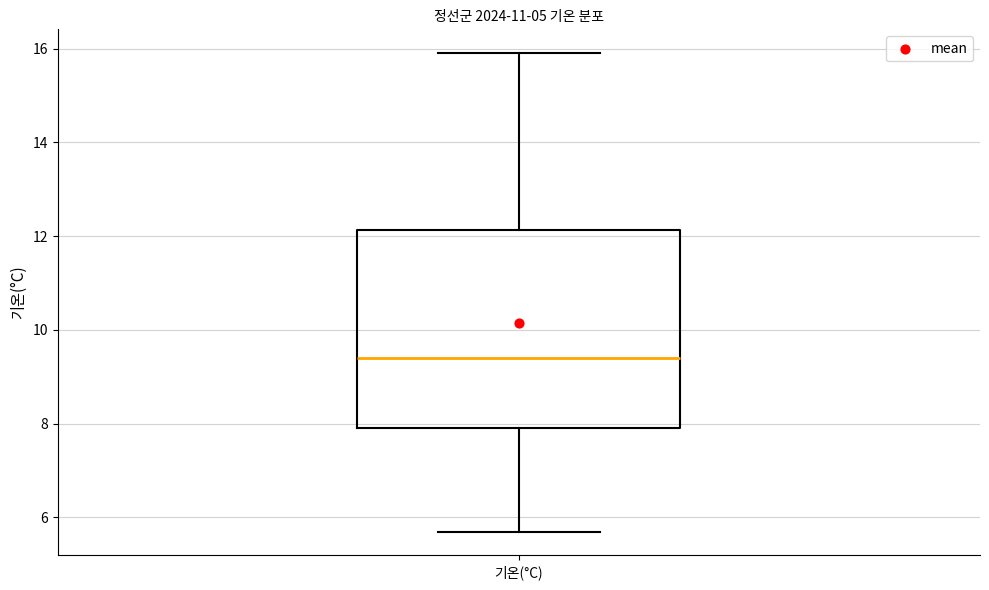

Where does the median line of the box for 기온(°C) sit on the y-axis? The values are not printed on the chart, so give them approximately, as read against the axis.

9.4